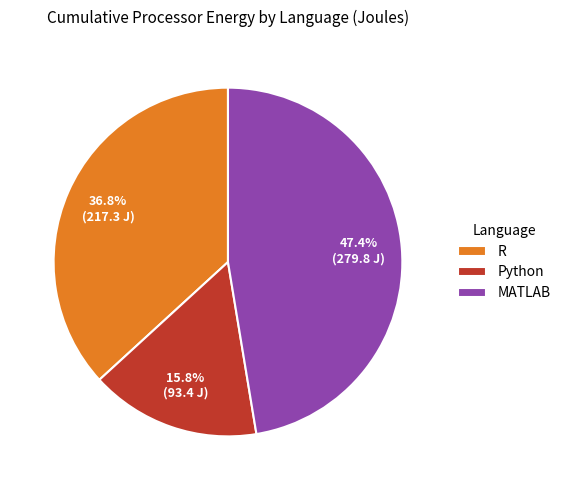

What is the smallest slice in the pie chart?

Python